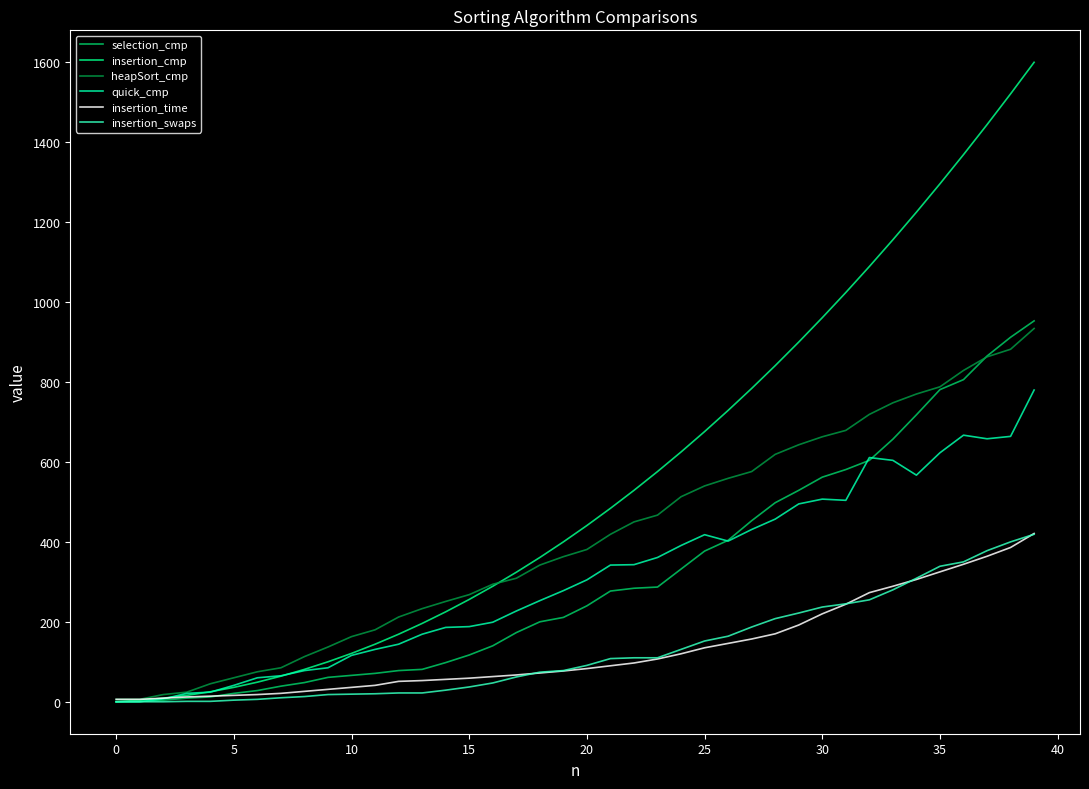

Does the chart have visible grid lines?

No